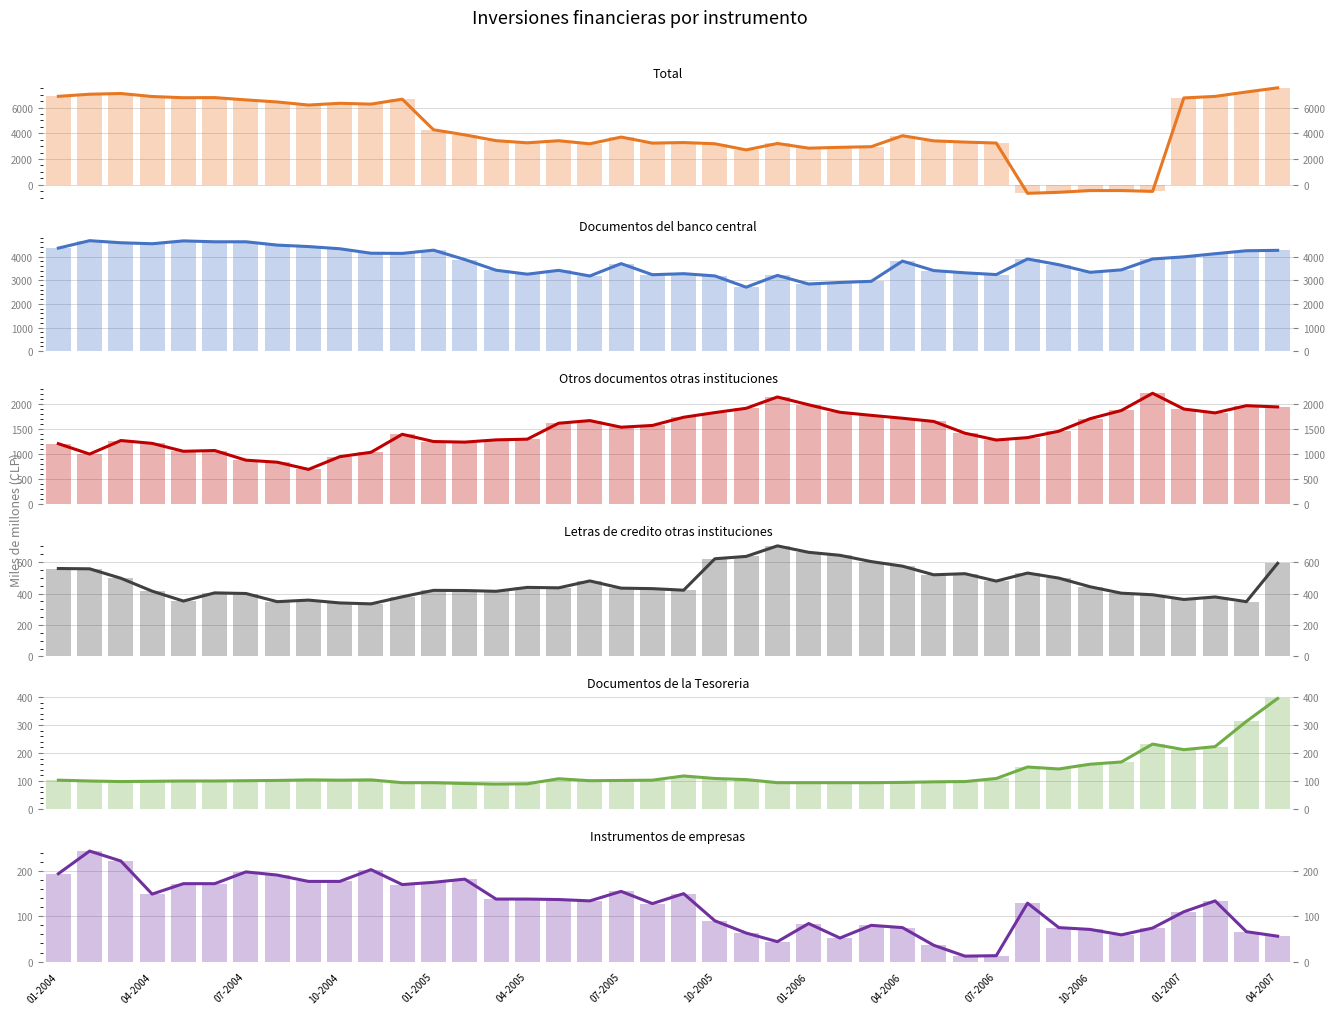

The value of Total at 10-2006 is 8741. True or false?

False